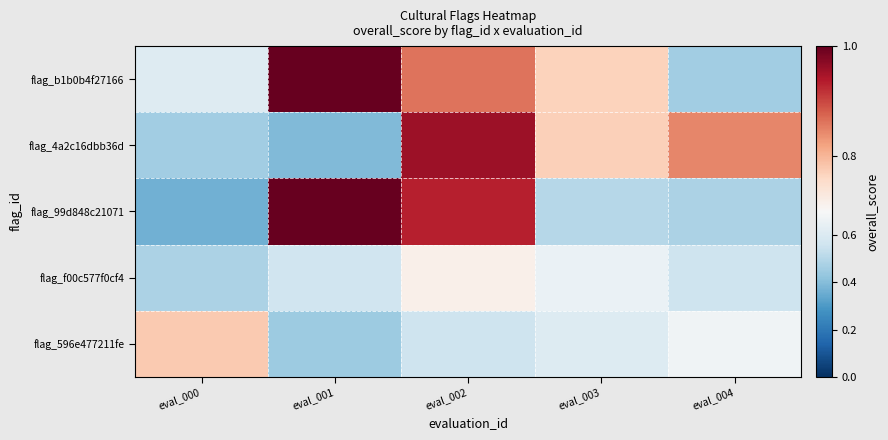

Rank the series by their maximum value, from lowest to highest.

flag_f00c577f0cf4, flag_596e477211fe, flag_4a2c16dbb36d, flag_b1b0b4f27166, flag_99d848c21071